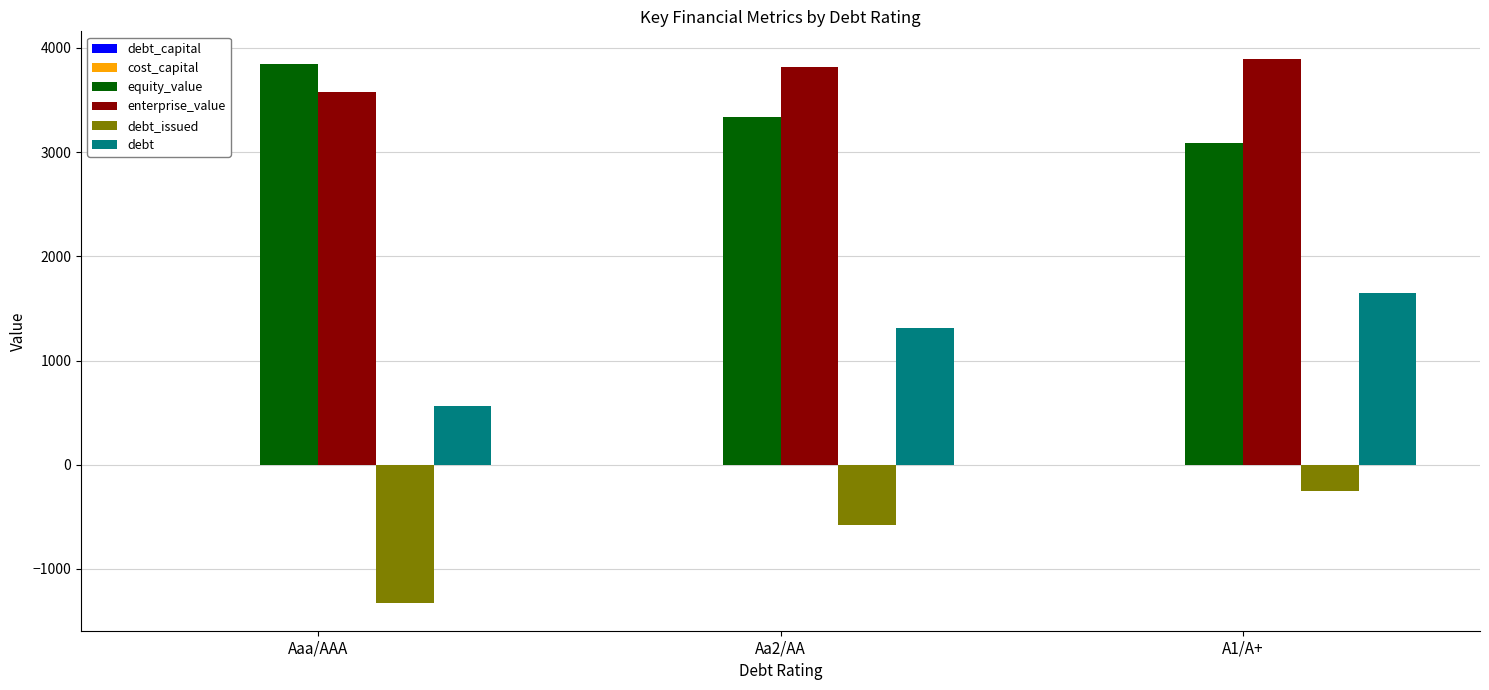

At which label does equity_value first exceed 3334?

Aaa/AAA